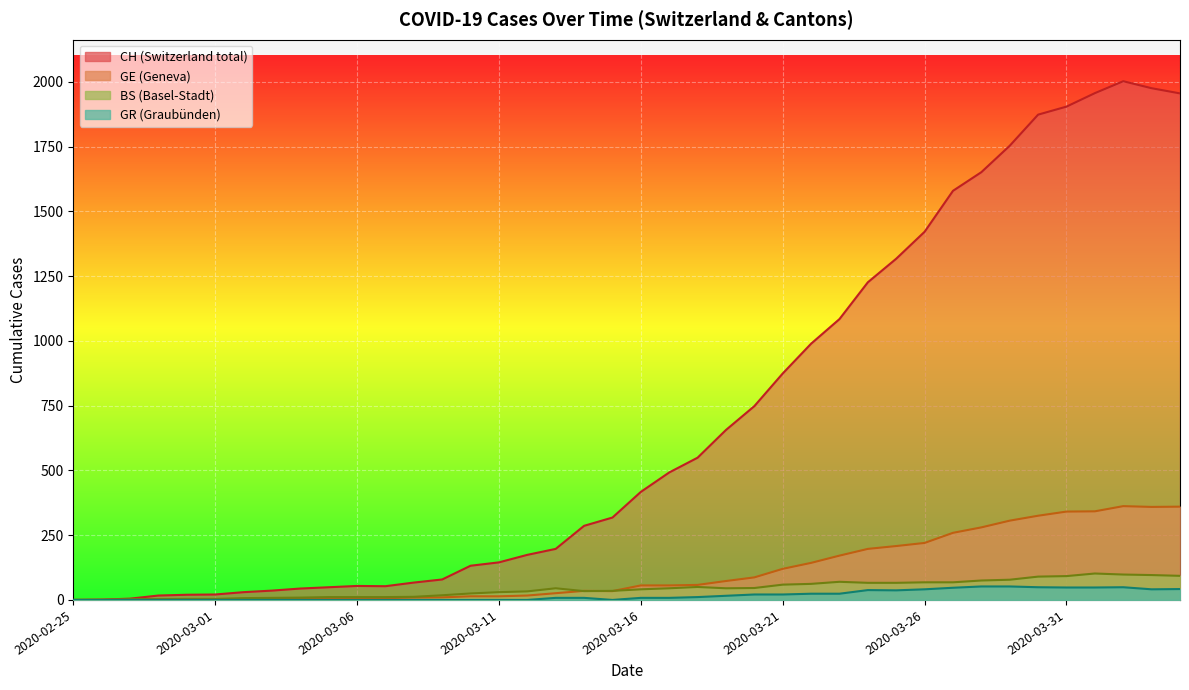

At how many categories does at least one series exceed 1623?

8